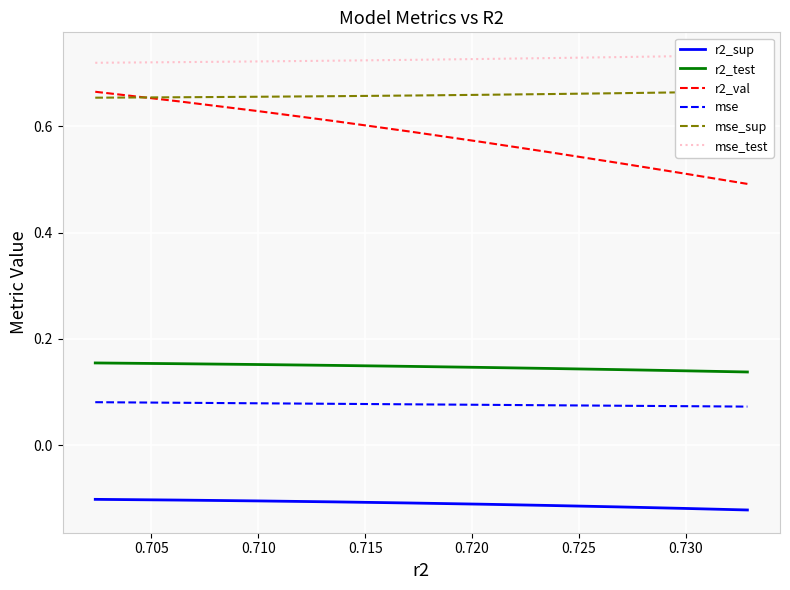

True or false: r2_sup and r2_val cross at least once.

False